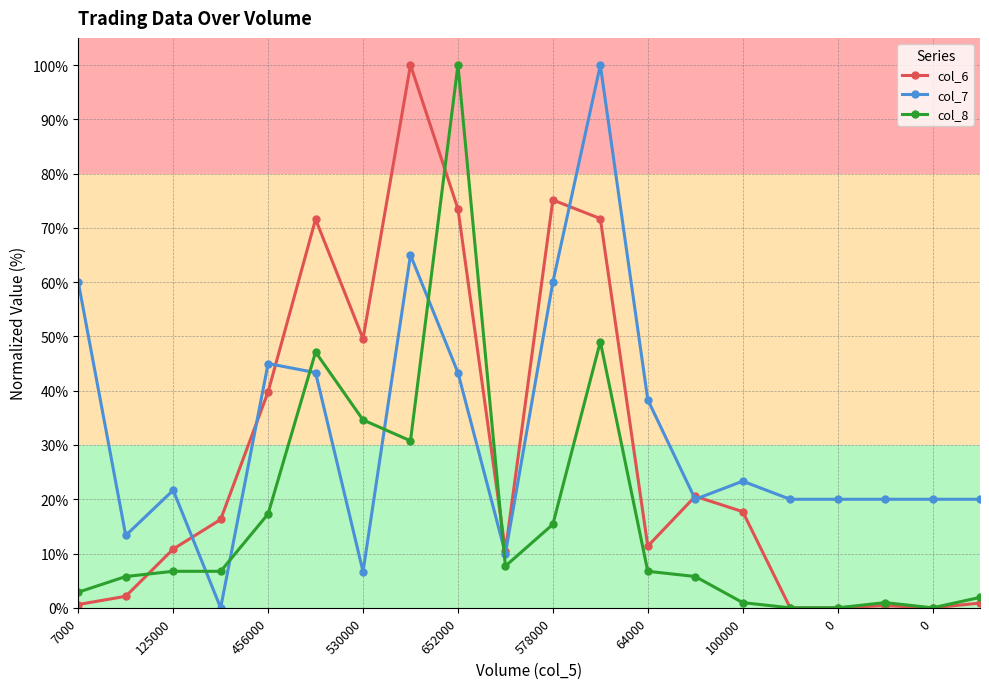

Rank the series by their average value, from highest to lowest.

col_7, col_6, col_8